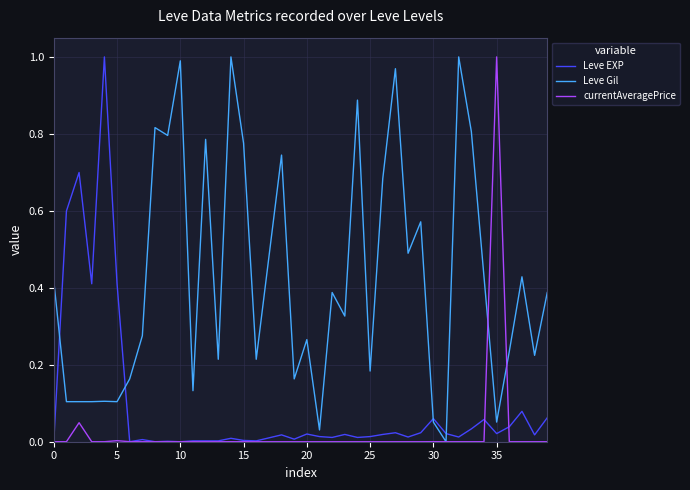

Does the chart have visible grid lines?

Yes